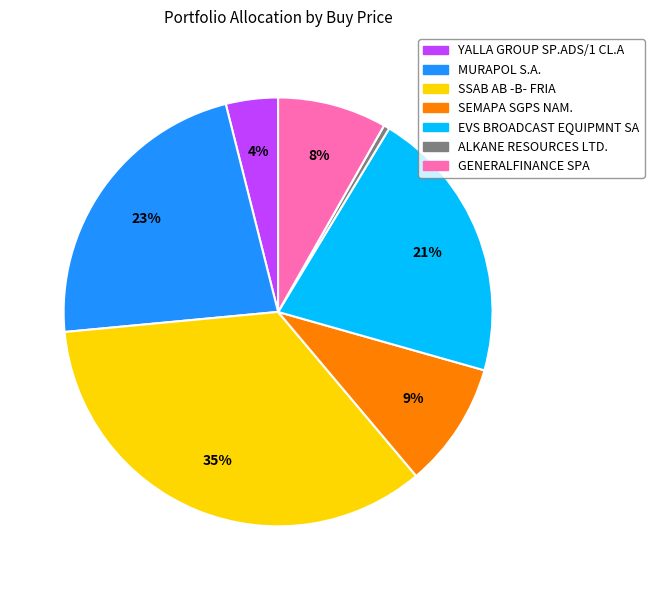

Which has a higher value, SSAB AB -B- FRIA or ALKANE RESOURCES LTD.?

SSAB AB -B- FRIA